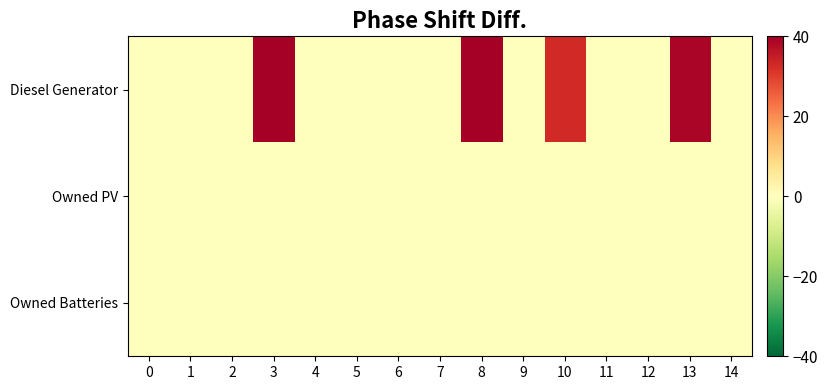

Reading right to left, extract all data points from this chart.

Diesel Generator: 14=0	13=39	12=0	11=0	10=33	9=0	8=72	7=0	6=0	5=0	4=0	3=72	2=0	1=0	0=0
Owned PV: 14=0	13=0	12=0	11=0	10=0	9=0	8=0	7=0	6=0	5=0	4=0	3=0	2=0	1=0	0=0
Owned Batteries: 14=0	13=0	12=0	11=0	10=0	9=0	8=0	7=0	6=0	5=0	4=0	3=0	2=0	1=0	0=0